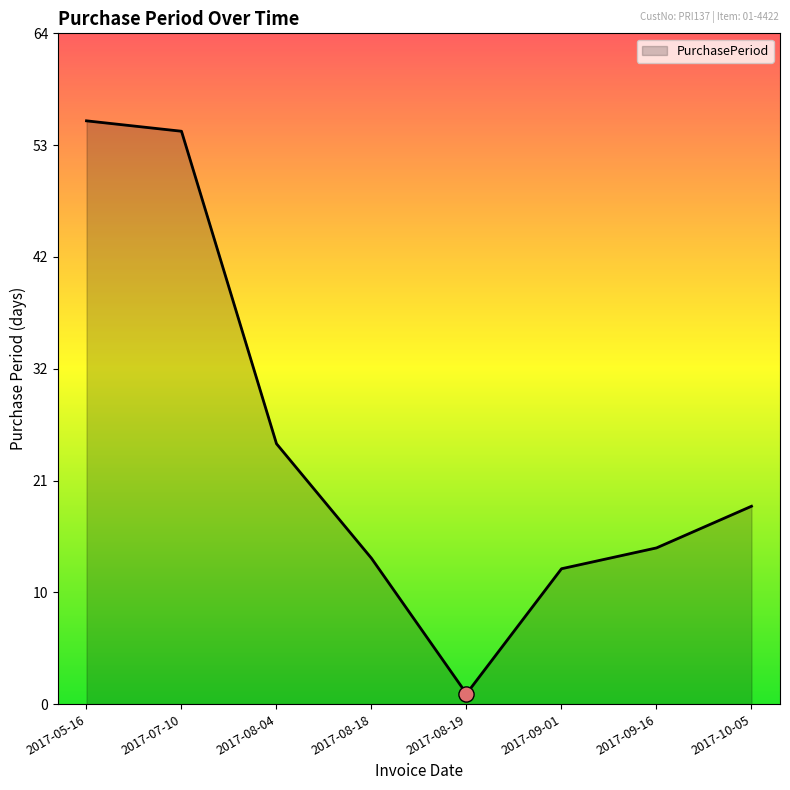

Approximately how many times larger is the value at 2017-08-18 compared to 2017-05-16?

0.2